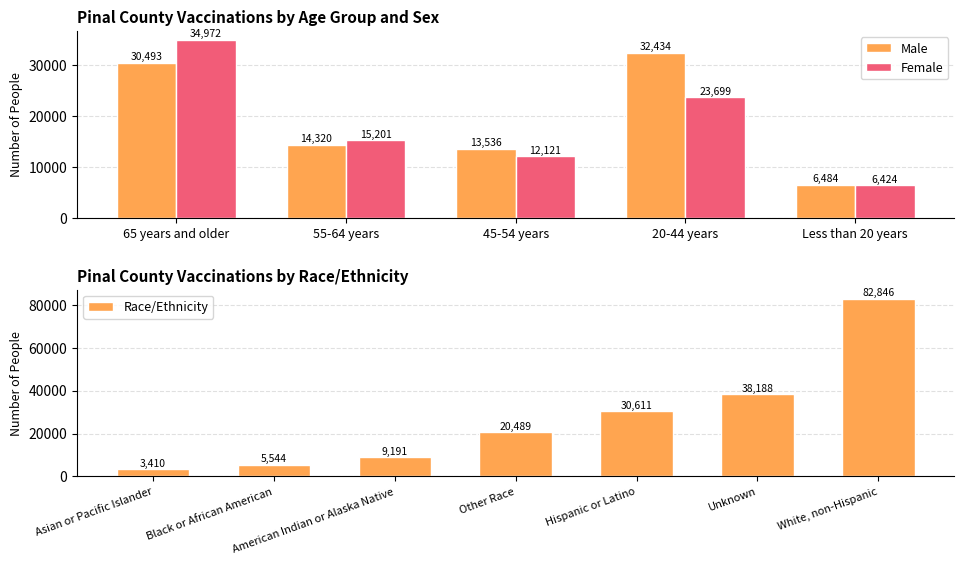

The Male series shows 14320 at 55-64 years. True or false?

True